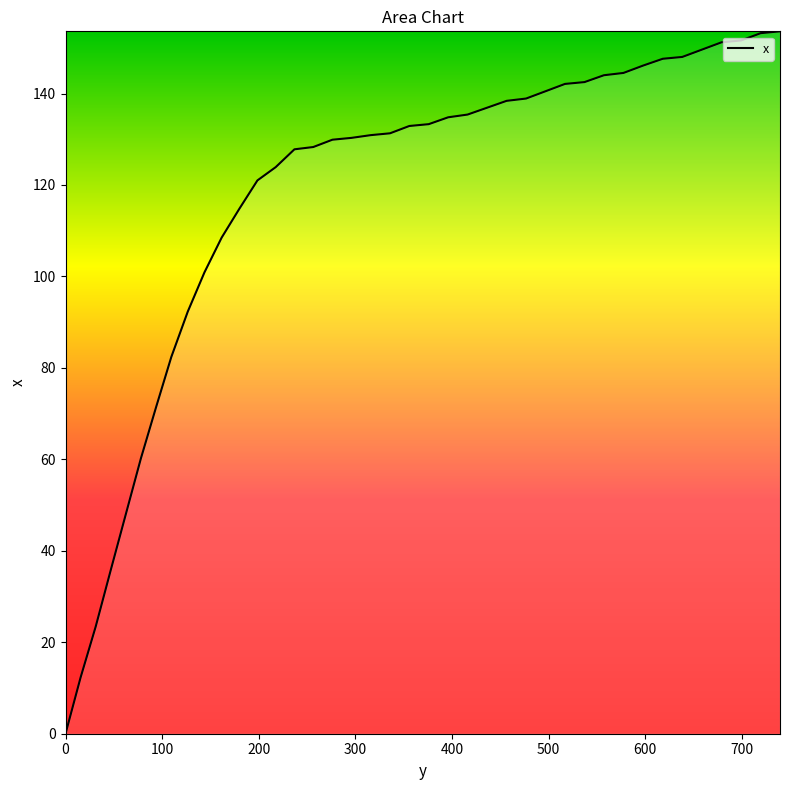

What is the difference between the maximum and minimum values?

153.6